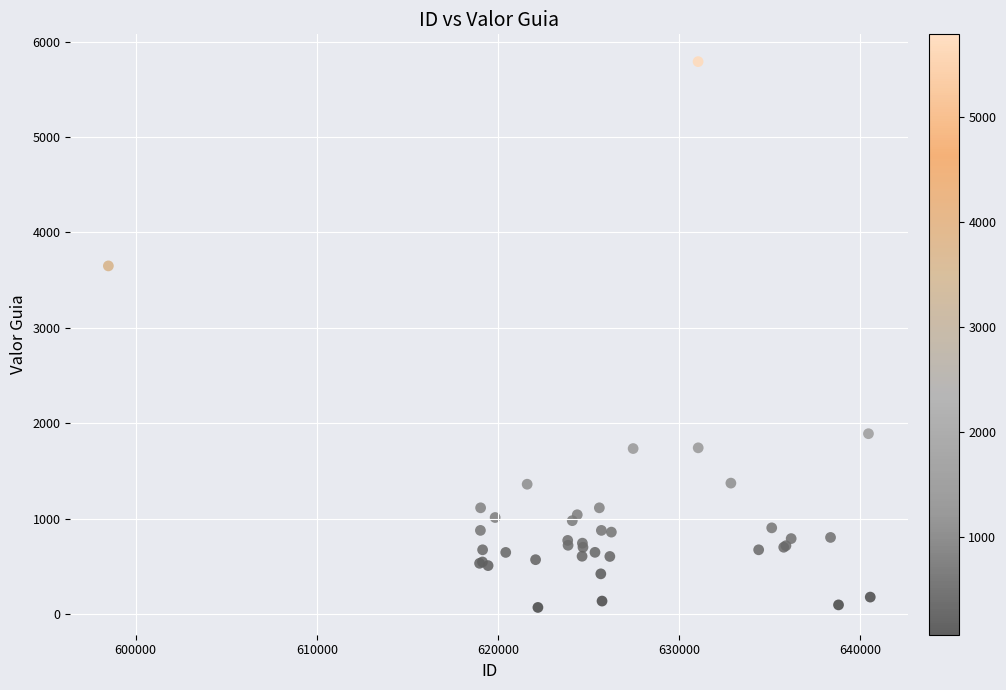

What Y value in the scatter plot is closest to 2930?

3649.5